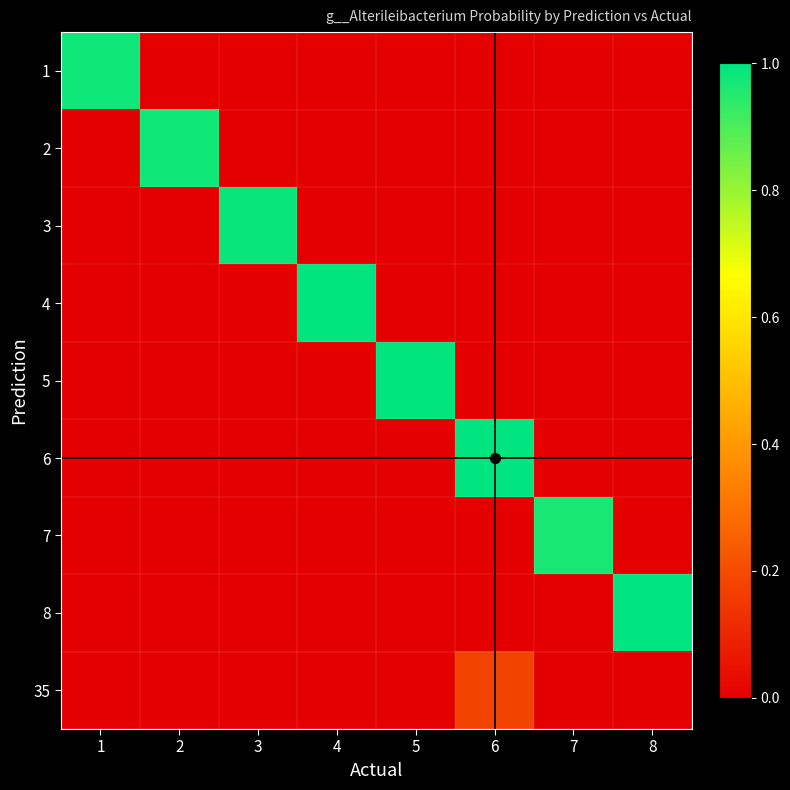

Reading left to right, list all the values displayed in this chart.

1: 1=1.0	2=0.0	3=0.0	4=0.0	5=0.0	6=0.0	7=0.0	8=0.0
2: 1=0.0	2=1.0	3=0.0	4=0.0	5=0.0	6=0.0	7=0.0	8=0.0
3: 1=0.0	2=0.0	3=1.0	4=0.0	5=0.0	6=0.0	7=0.0	8=0.0
4: 1=0.0	2=0.0	3=0.0	4=1.0	5=0.0	6=0.0	7=0.0	8=0.0
5: 1=0.0	2=0.0	3=0.0	4=0.0	5=1.0	6=0.0	7=0.0	8=0.0
6: 1=0.0	2=0.0	3=0.0	4=0.0	5=0.0	6=1.0	7=0.0	8=0.0
7: 1=0.0	2=0.0	3=0.0	4=0.0	5=0.0	6=0.0	7=1.0	8=0.0
8: 1=0.0	2=0.0	3=0.0	4=0.0	5=0.0	6=0.0	7=0.0	8=1.0
35: 1=0.0	2=0.0	3=0.0	4=0.0	5=0.0	6=0.2	7=0.0	8=0.0